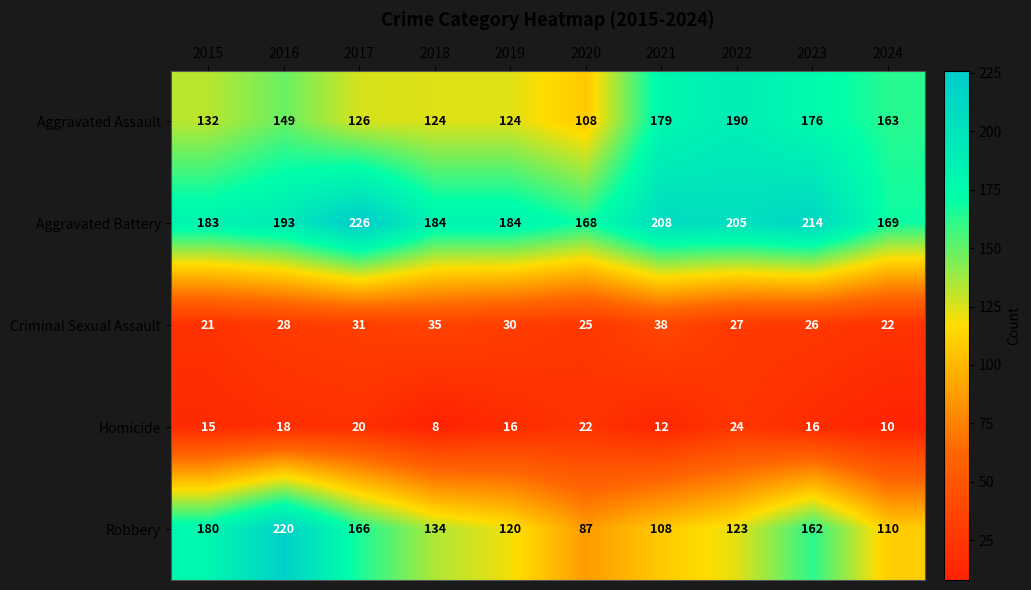

What is the difference between the highest and lowest values at 2023?

198